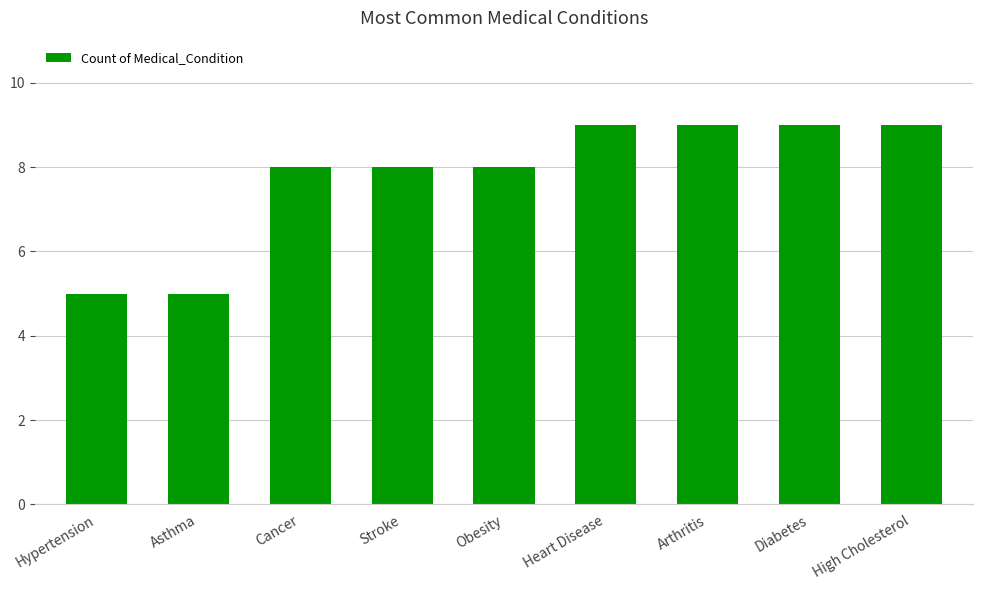

What is the greatest value displayed?

9